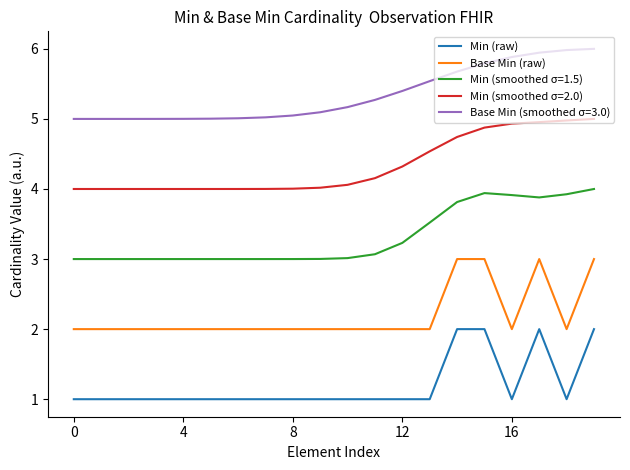

True or false: Min (raw) and Base Min (smoothed σ=3.0) cross at least once.

False